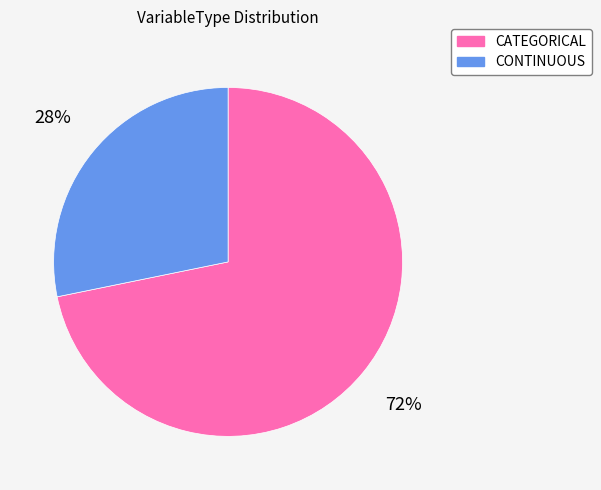

What is the ratio of the value at CONTINUOUS to the value at CATEGORICAL?

0.4